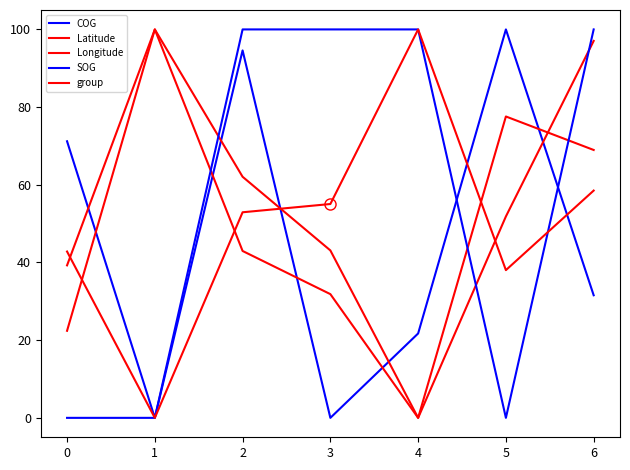

Does the chart have visible grid lines?

No